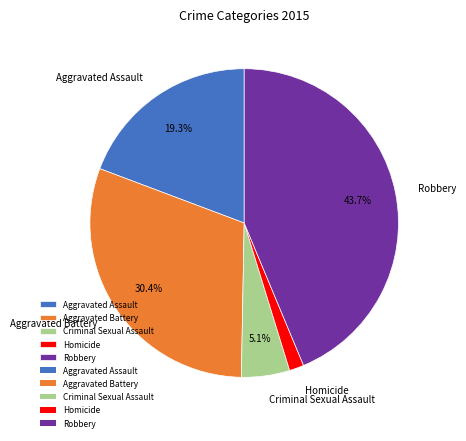

How many slices are in this pie chart?

5